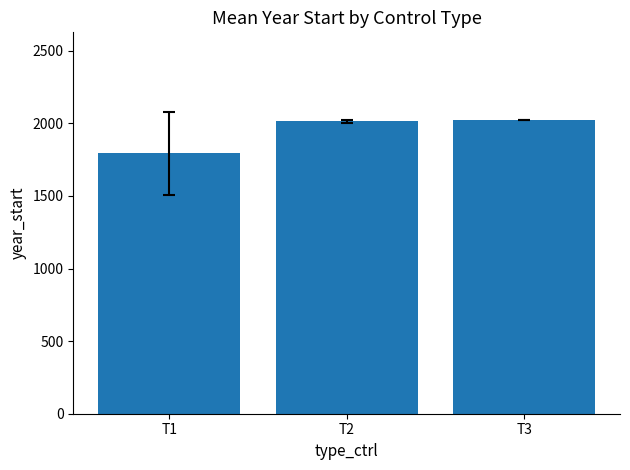

Is it true that the value at T2 is 882.6?

False